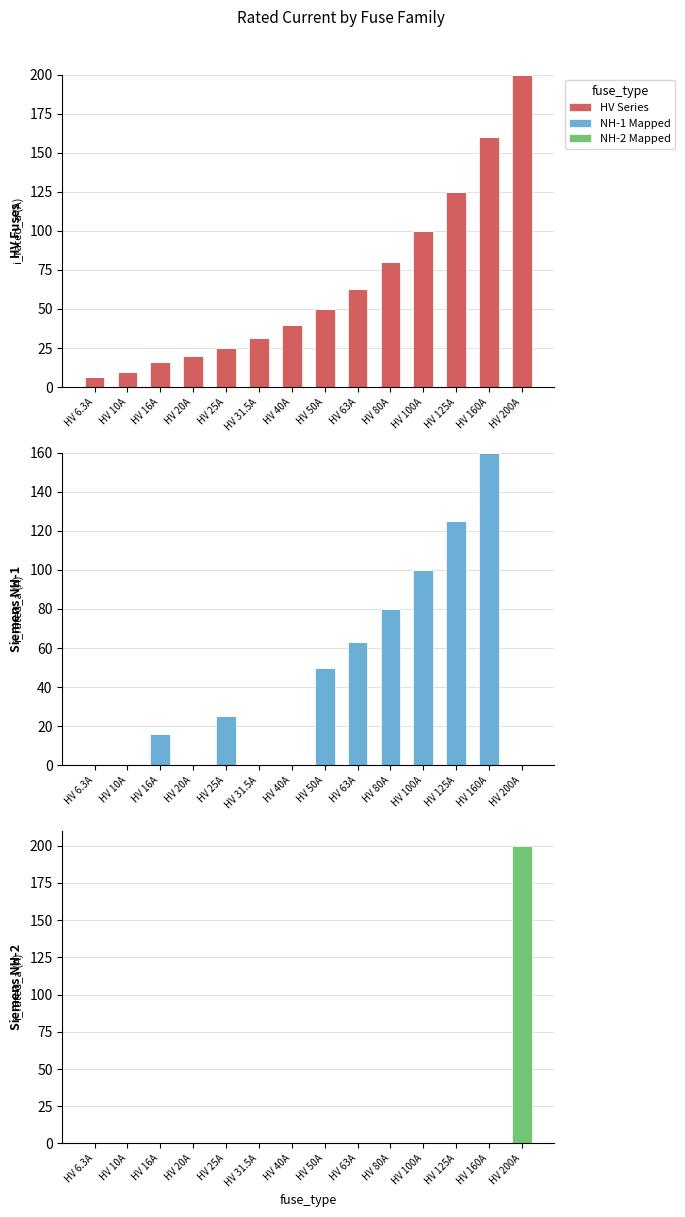

Which series changed the most between HV 100A and HV 125A?

HV Series